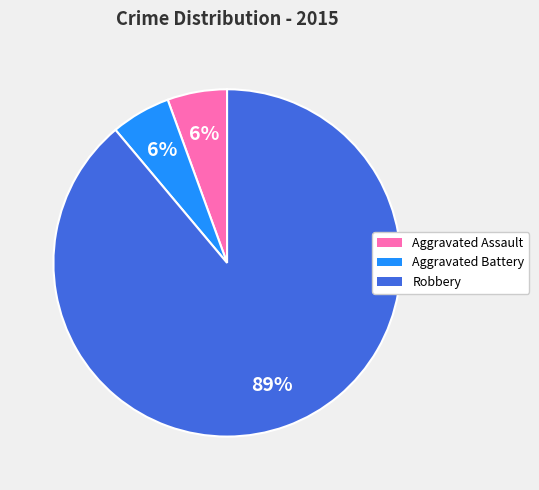

Approximately how many times larger is the value at Aggravated Battery compared to Aggravated Assault?

1.0